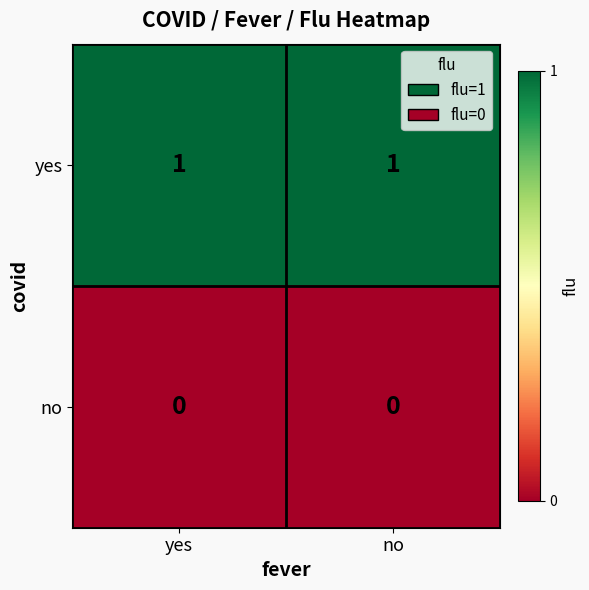

List the series in order of their overall mean, lowest first.

no, yes